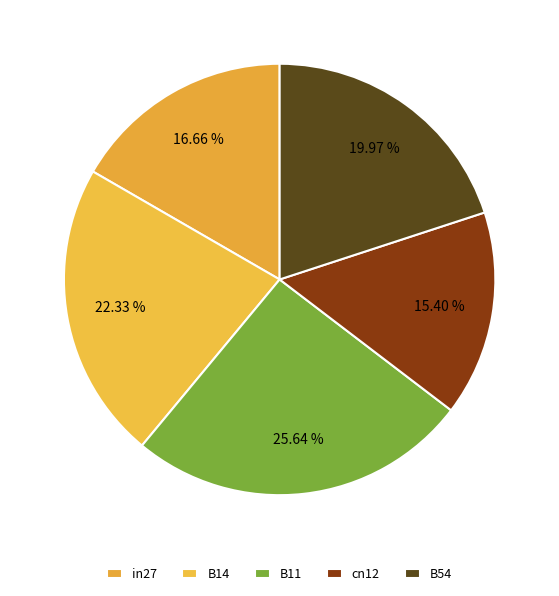

To the nearest percent, what is the combined percentage of B14 and in27?

39%